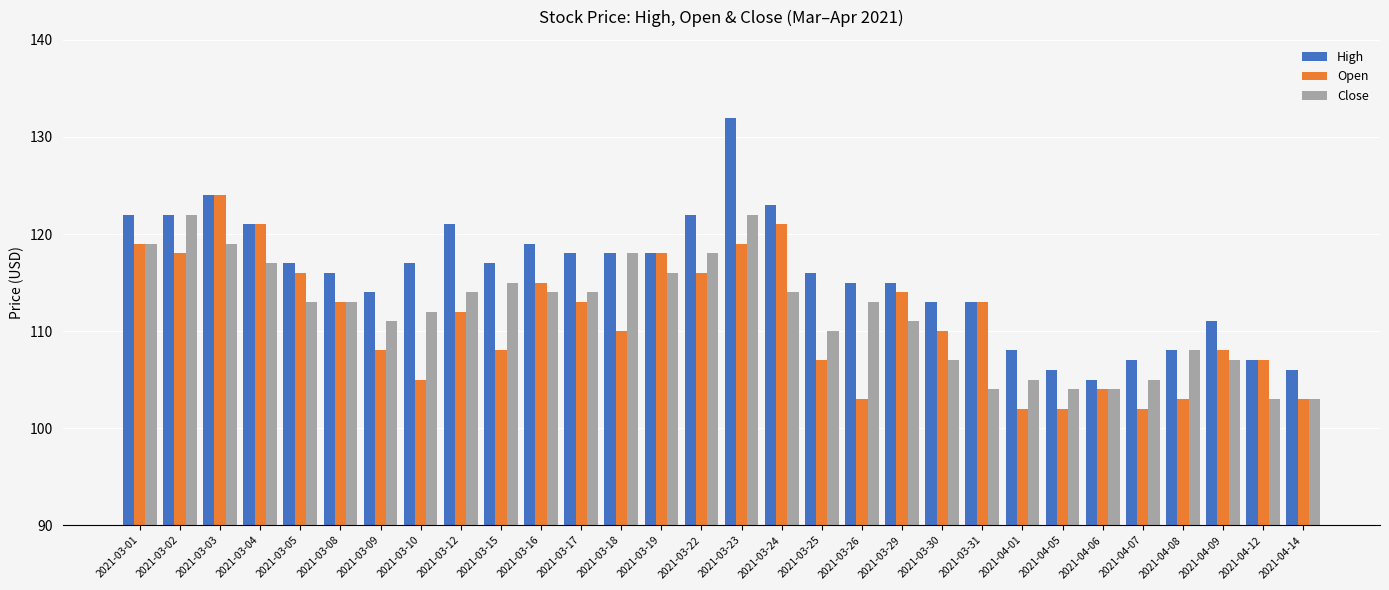

The value of Close at 2021-04-09 is 107. True or false?

True